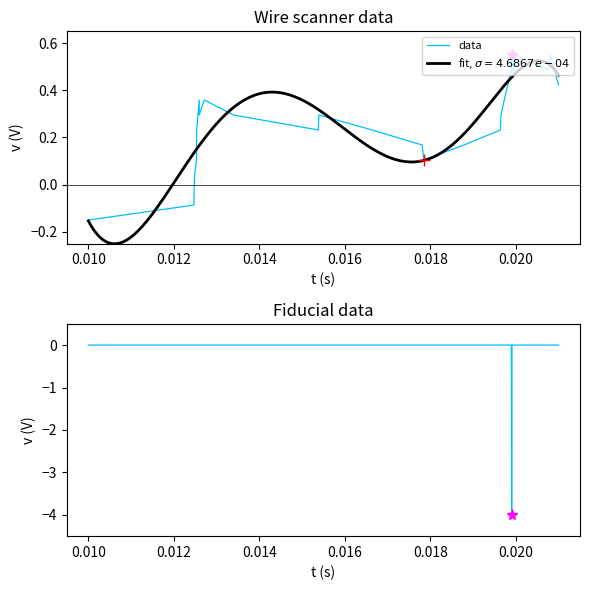

How many categories are shown in the chart?

30